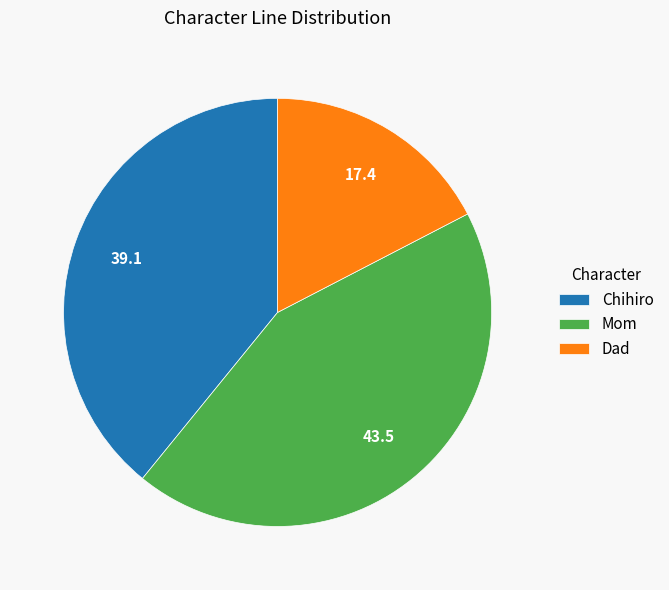

Is it true that Dad is 5% of the pie?

False